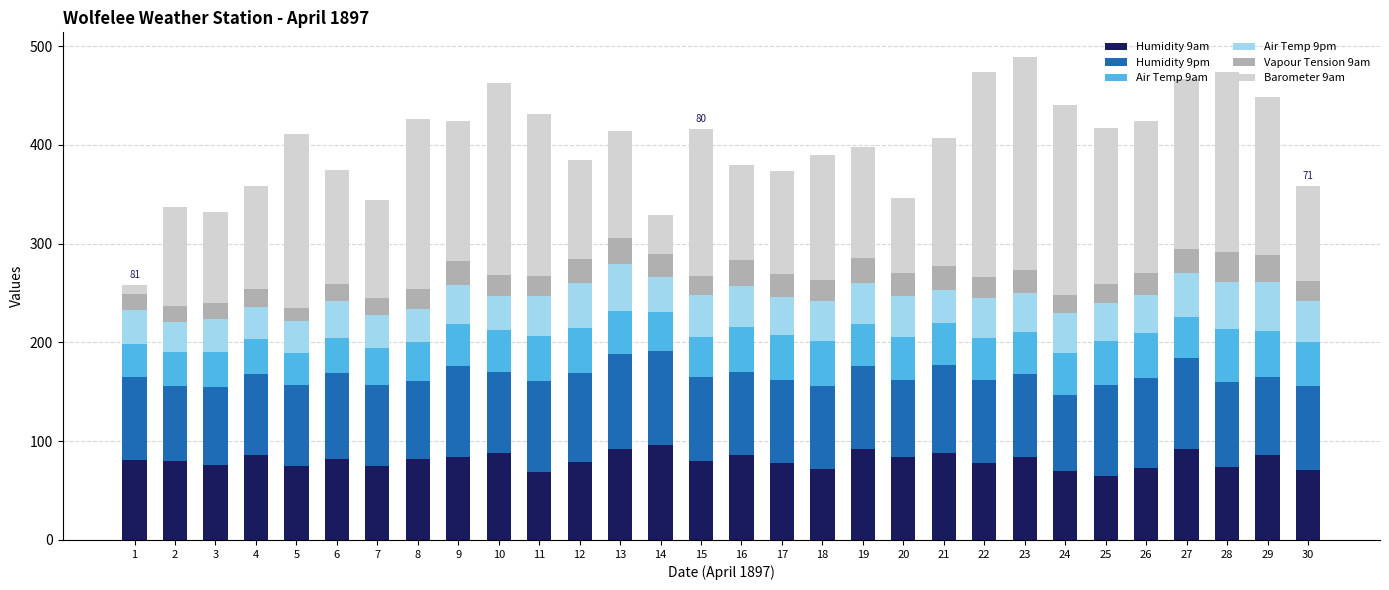

The value of Humidity 9am at 18 is 72.0. True or false?

True